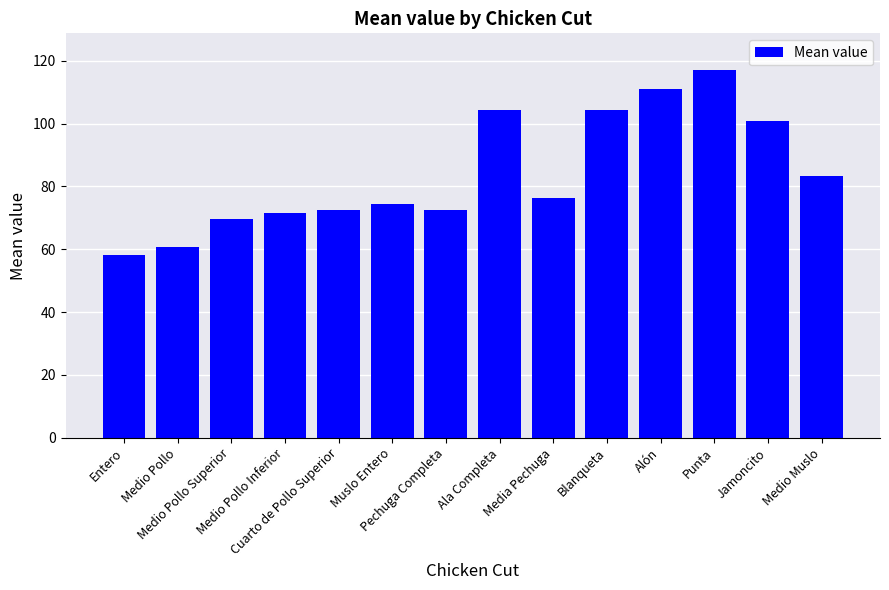

What is the difference between the maximum and minimum values?

59.0